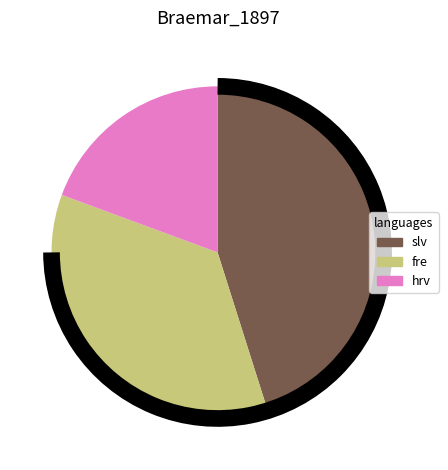

Is there any slice that represents more than half of the pie?

No